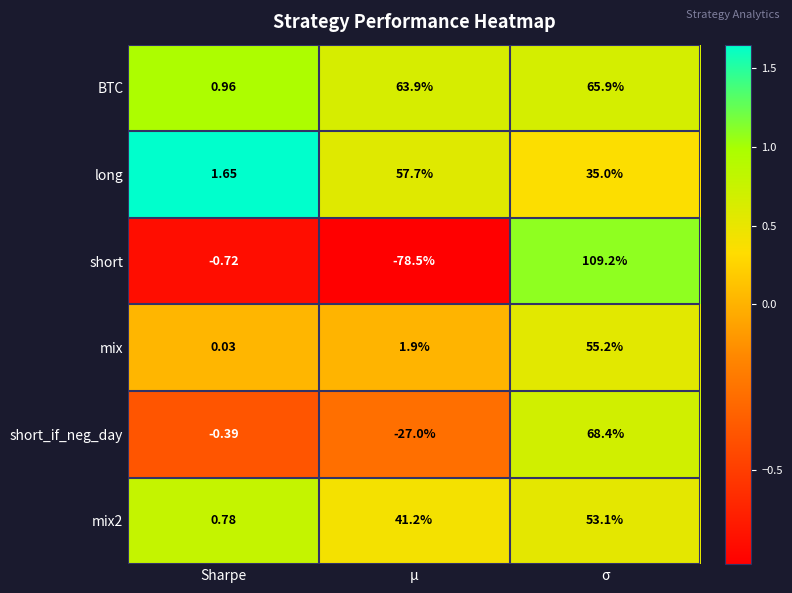

What is the smallest value displayed?

-78.5